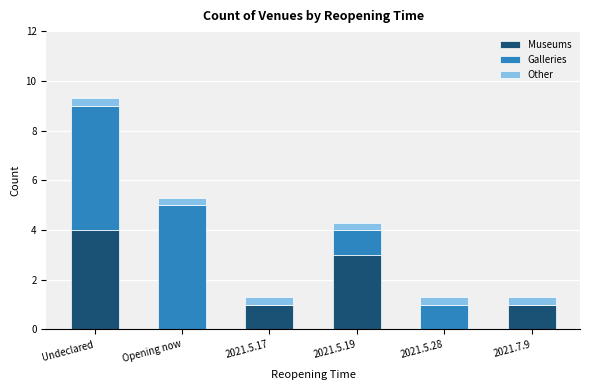

How many data points does each series have?

6